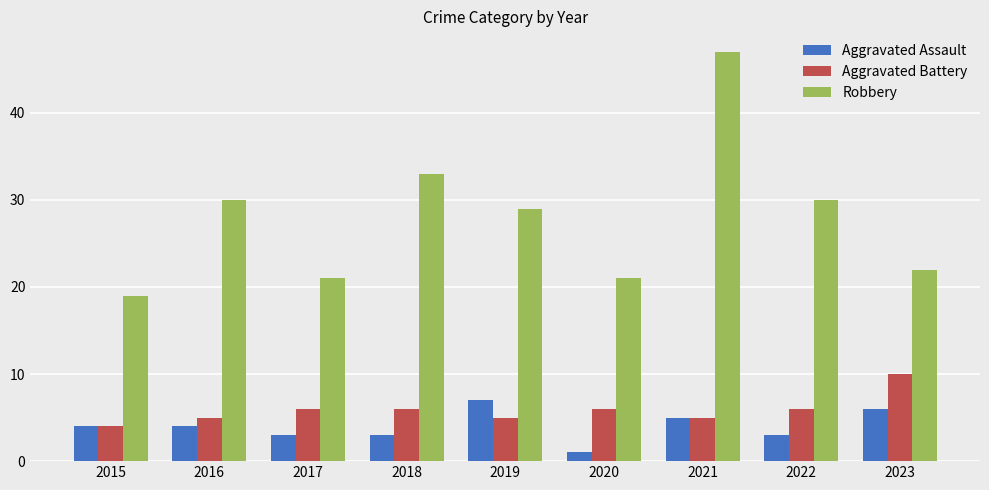

Where is Robbery nearest to the value 33?

2018